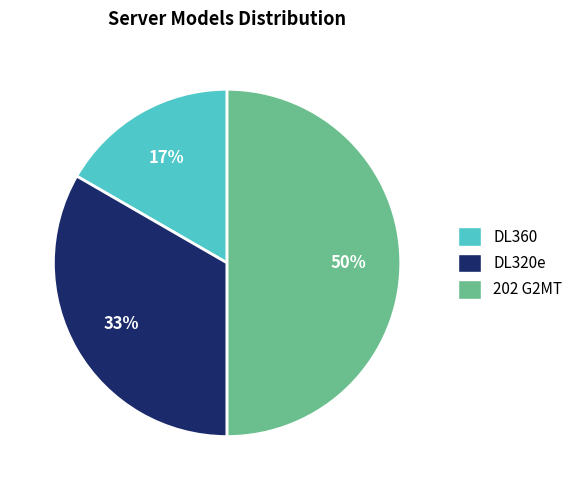

To the nearest percent, what is the difference between the largest and smallest slice percentages?

33%